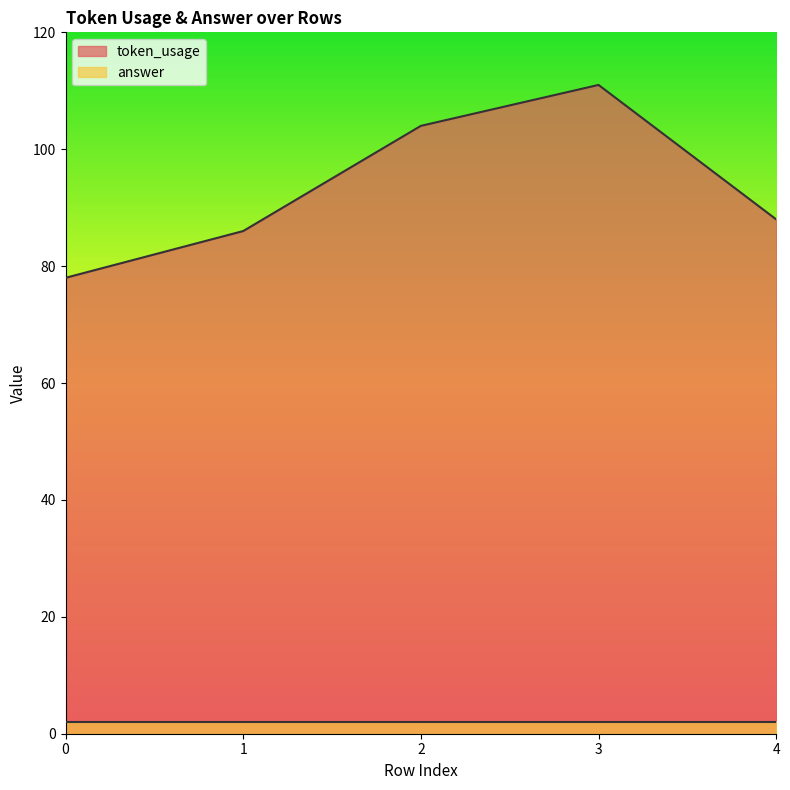

How many lines are shown in the chart?

2